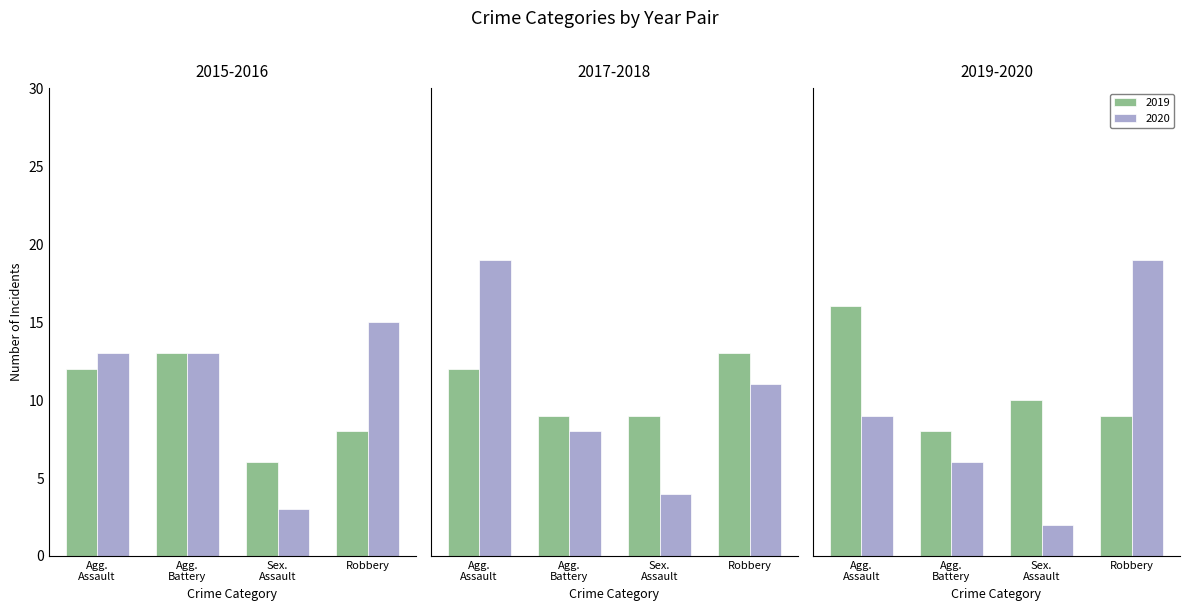

At which label does 2019 reach its peak?

Agg.
Assault